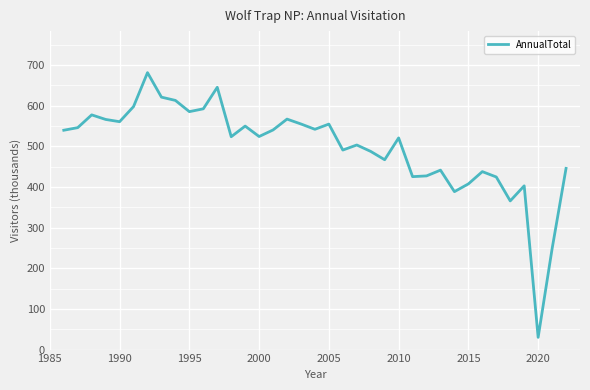

What is the greatest value displayed?

680.9